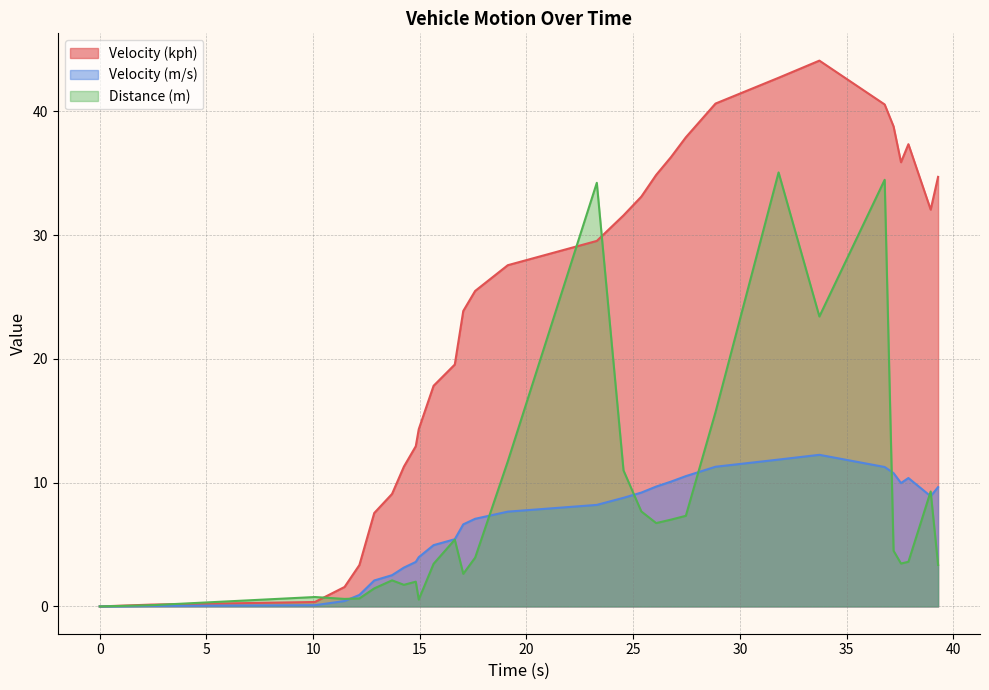

What are all the series names shown in the legend?

Velocity (kph), Velocity (m/s), Distance (m)